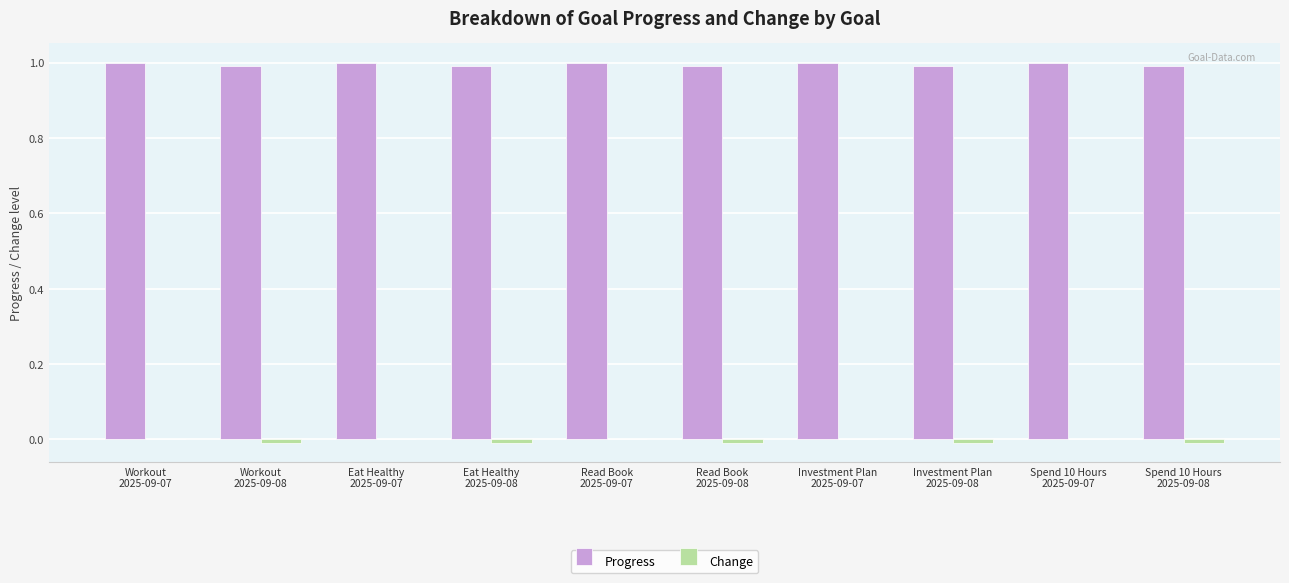

What is the greatest value displayed?

1.0